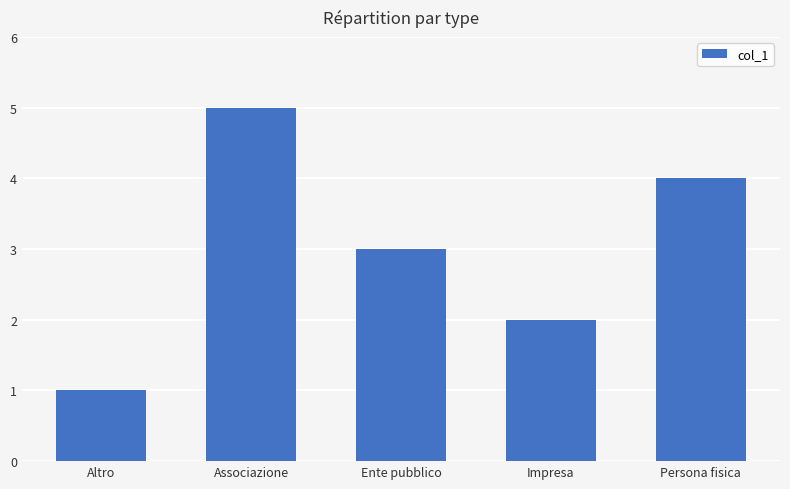

Rank the categories by value from highest to lowest.

Associazione, Persona fisica, Ente pubblico, Impresa, Altro